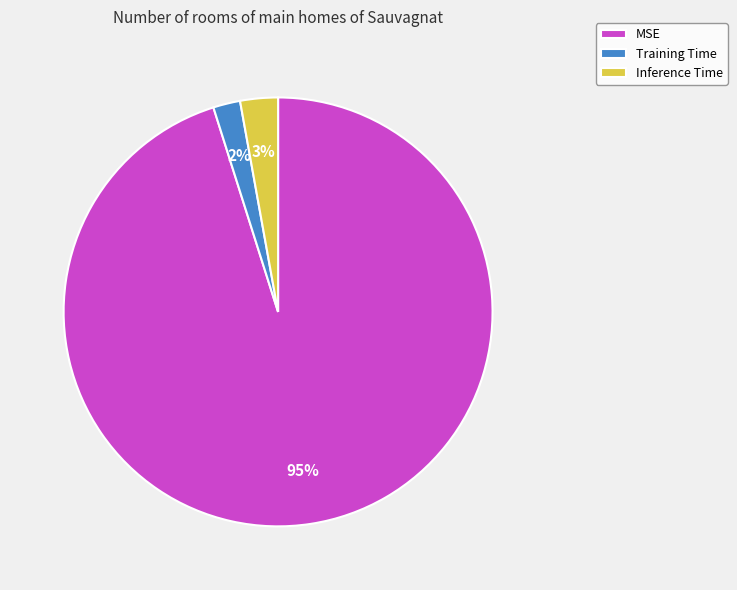

Which category has the smallest portion of the pie?

Training Time